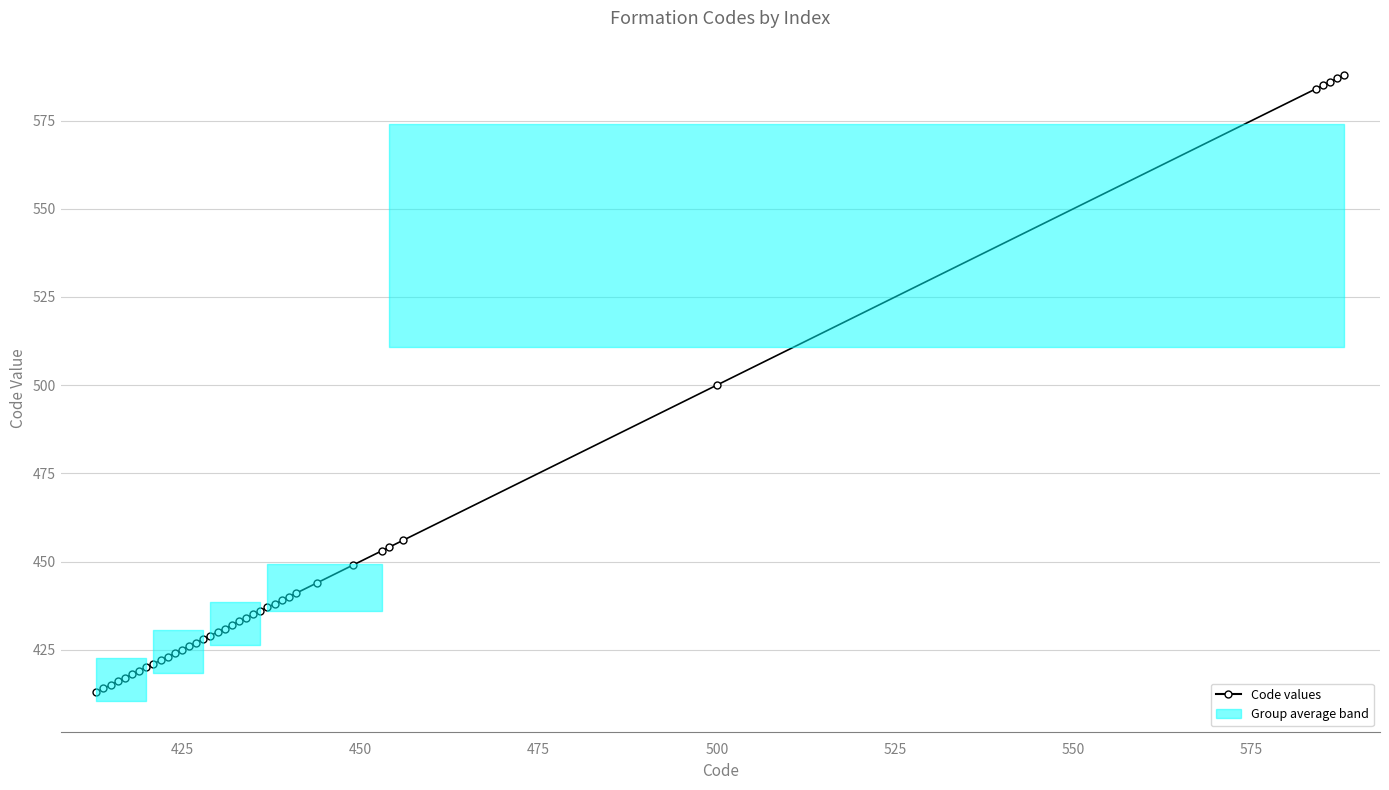

What is the difference between the maximum and minimum values?

175